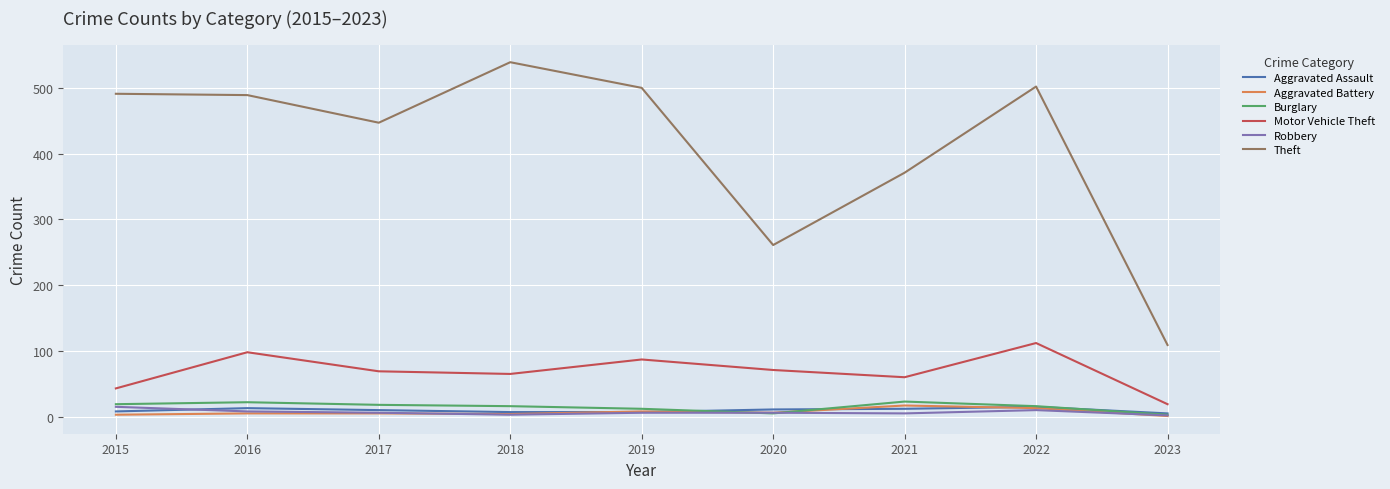

Which series has the largest range (max minus min)?

Theft